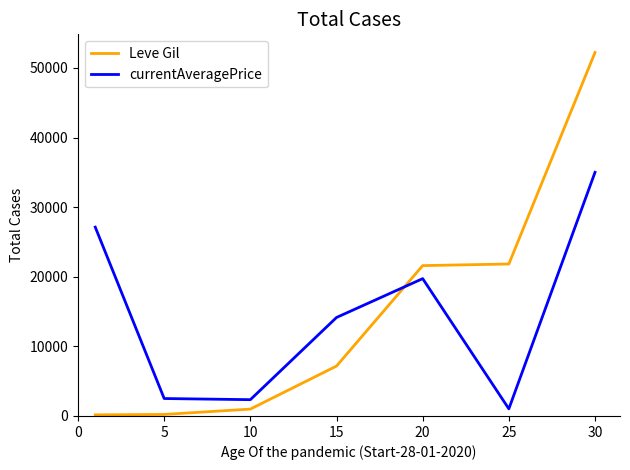

What is the difference between the maximum and minimum values in the currentAveragePrice series?

33974.0